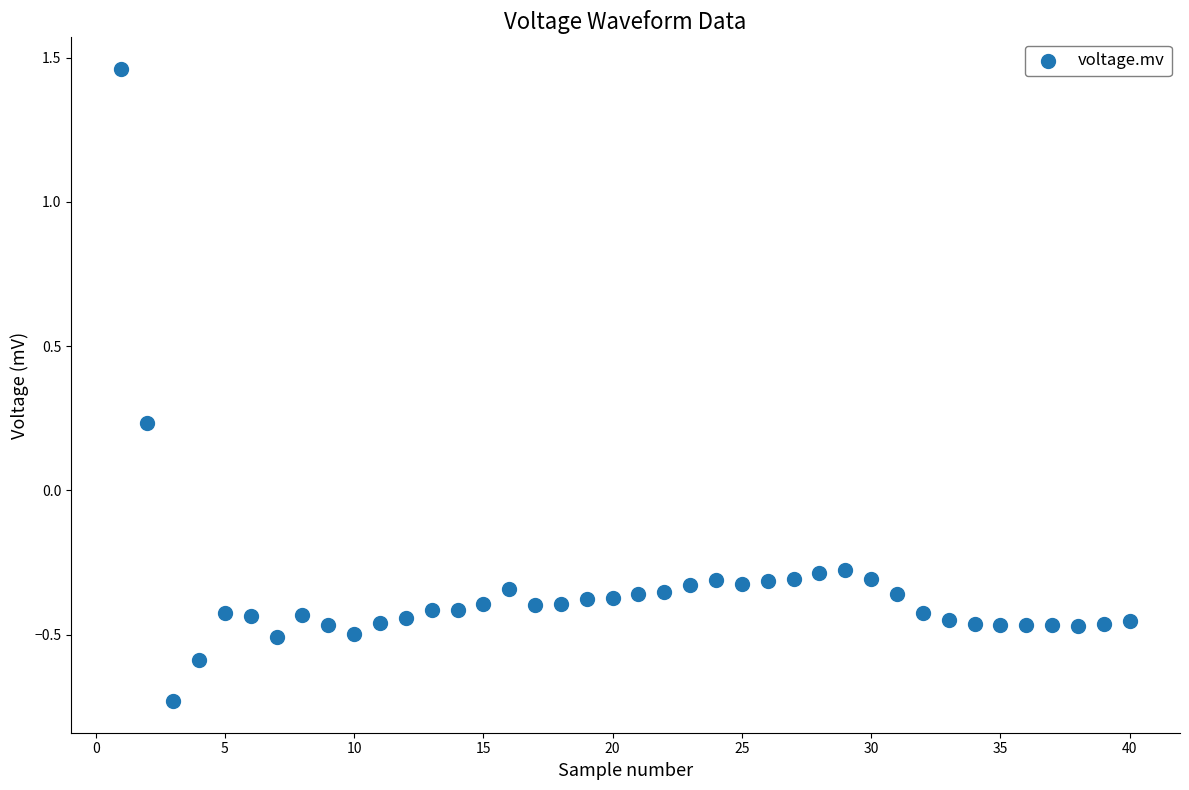

What is the range of Y values (max minus min)?

2.2